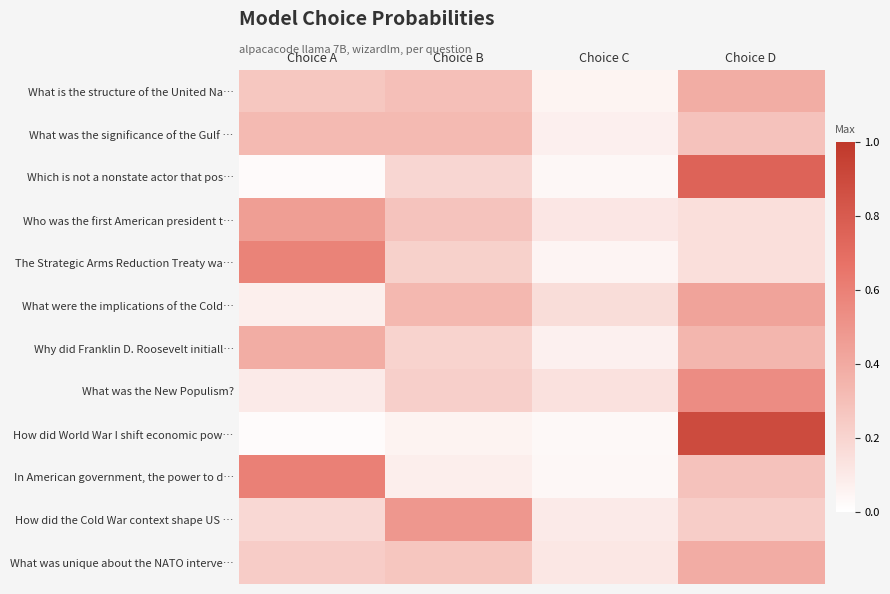

Reading right to left, transcribe all the data shown in this chart.

What is the structure of the United Na…: Choice D=0.4	Choice C=0.1	Choice B=0.3	Choice A=0.3
What was the significance of the Gulf …: Choice D=0.3	Choice C=0.1	Choice B=0.3	Choice A=0.3
Which is not a nonstate actor that pos…: Choice D=0.8	Choice C=0.0	Choice B=0.2	Choice A=0.0
Who was the first American president t…: Choice D=0.1	Choice C=0.1	Choice B=0.3	Choice A=0.5
The Strategic Arms Reduction Treaty wa…: Choice D=0.1	Choice C=0.0	Choice B=0.2	Choice A=0.6
What were the implications of the Cold…: Choice D=0.4	Choice C=0.2	Choice B=0.3	Choice A=0.1
Why did Franklin D. Roosevelt initiall…: Choice D=0.3	Choice C=0.1	Choice B=0.2	Choice A=0.4
What was the New Populism?: Choice D=0.5	Choice C=0.1	Choice B=0.2	Choice A=0.1
How did World War I shift economic pow…: Choice D=0.9	Choice C=0.0	Choice B=0.1	Choice A=0.0
In American government, the power to d…: Choice D=0.3	Choice C=0.0	Choice B=0.1	Choice A=0.6
How did the Cold War context shape US …: Choice D=0.2	Choice C=0.1	Choice B=0.5	Choice A=0.2
What was unique about the NATO interve…: Choice D=0.4	Choice C=0.1	Choice B=0.3	Choice A=0.2